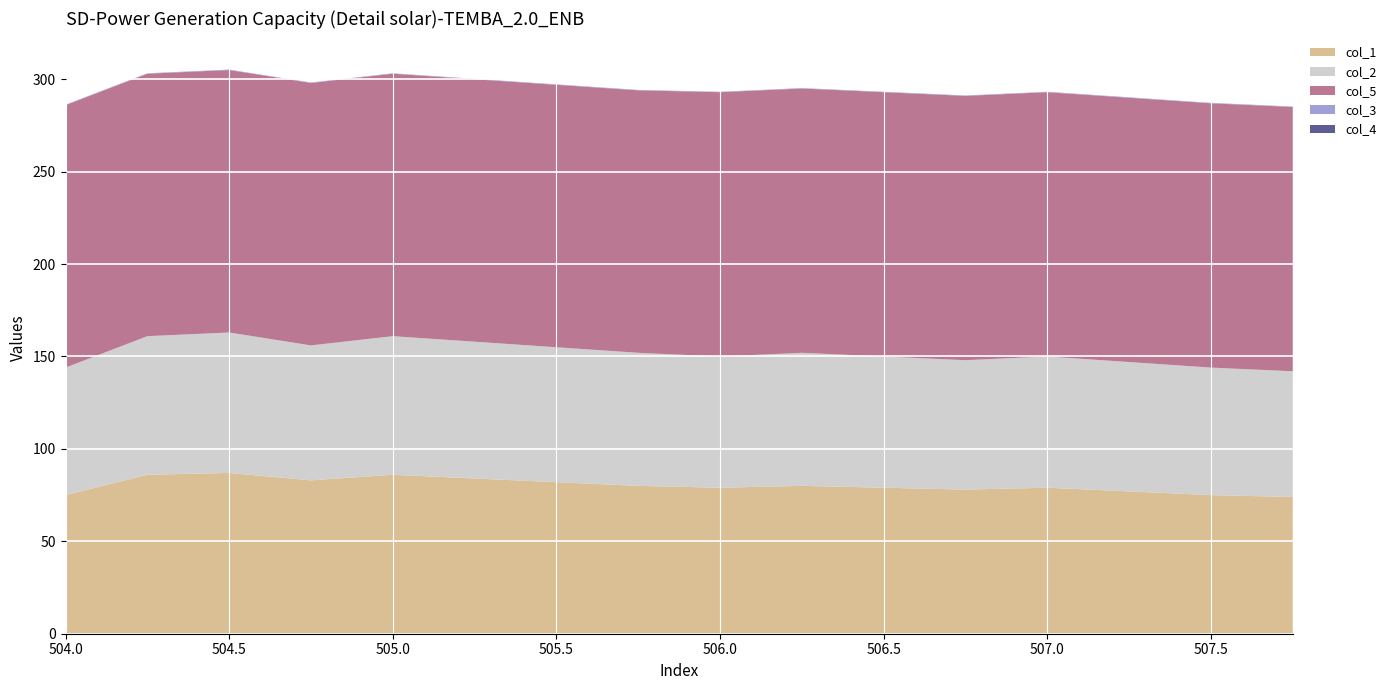

Reading right to left, list all the values displayed in this chart.

col_1: 507.75=74.0	507.5=75.0	507.25=77.0	507.0=79.0	506.75=78.0	506.5=79.0	506.25=80.0	506.0=79.0	505.75=80.0	505.5=82.0	505.25=84.0	505.0=86.0	504.75=83.0	504.5=87.0	504.25=86.0	504.0=75.0
col_2: 507.75=68.0	507.5=69.0	507.25=70.0	507.0=71.0	506.75=70.0	506.5=71.0	506.25=72.0	506.0=71.0	505.75=72.0	505.5=73.0	505.25=74.0	505.0=75.0	504.75=73.0	504.5=76.0	504.25=75.0	504.0=69.0
col_5: 507.75=143.0	507.5=143.0	507.25=143.0	507.0=143.0	506.75=143.0	506.5=143.0	506.25=143.0	506.0=143.0	505.75=142.0	505.5=142.0	505.25=142.0	505.0=142.0	504.75=142.0	504.5=142.0	504.25=142.0	504.0=142.0
col_3: 507.75=0.2	507.5=0.2	507.25=0.2	507.0=0.2	506.75=0.2	506.5=0.2	506.25=0.2	506.0=0.2	505.75=0.2	505.5=0.2	505.25=0.2	505.0=0.2	504.75=0.2	504.5=0.2	504.25=0.2	504.0=0.2
col_4: 507.75=0.0	507.5=0.0	507.25=0.0	507.0=0.0	506.75=0.0	506.5=0.0	506.25=0.0	506.0=0.0	505.75=0.0	505.5=0.0	505.25=0.0	505.0=0.0	504.75=0.0	504.5=0.0	504.25=0.0	504.0=0.0